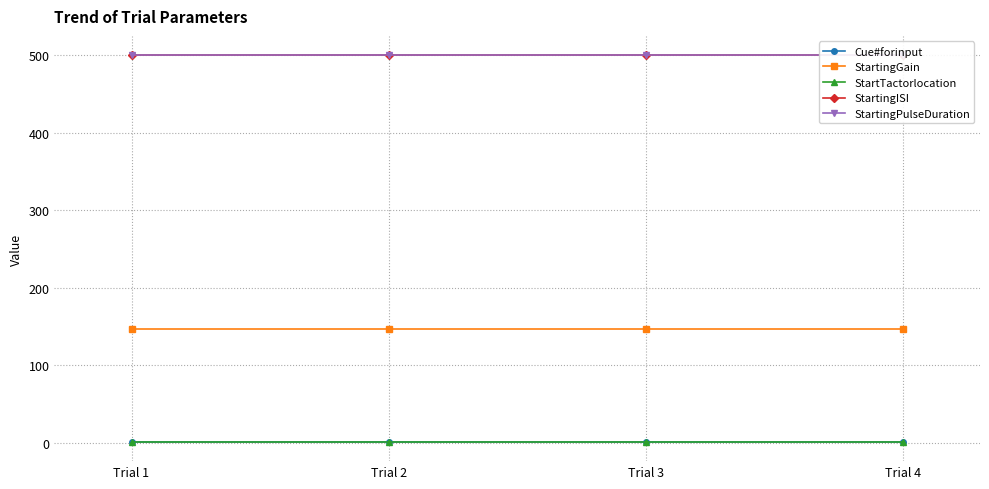

True or false: StartingGain and StartTactorlocation cross at least once.

False